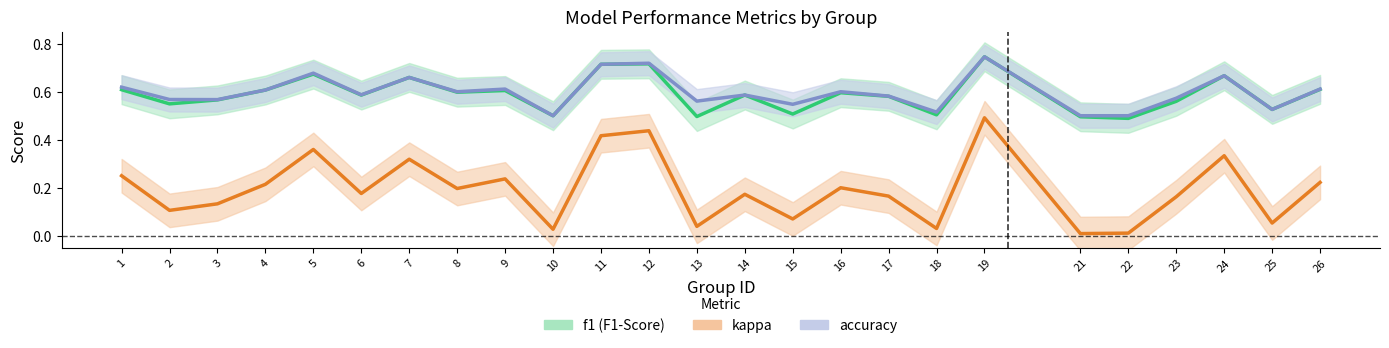

What is the maximum value shown in the chart?

0.7